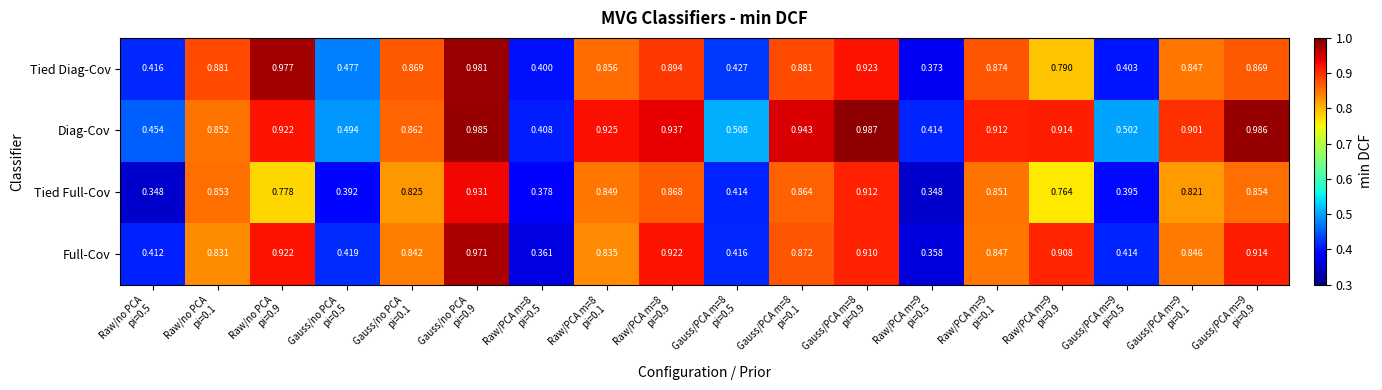

List the series in order of their peak value, highest first.

Diag-Cov, Tied Diag-Cov, Full-Cov, Tied Full-Cov